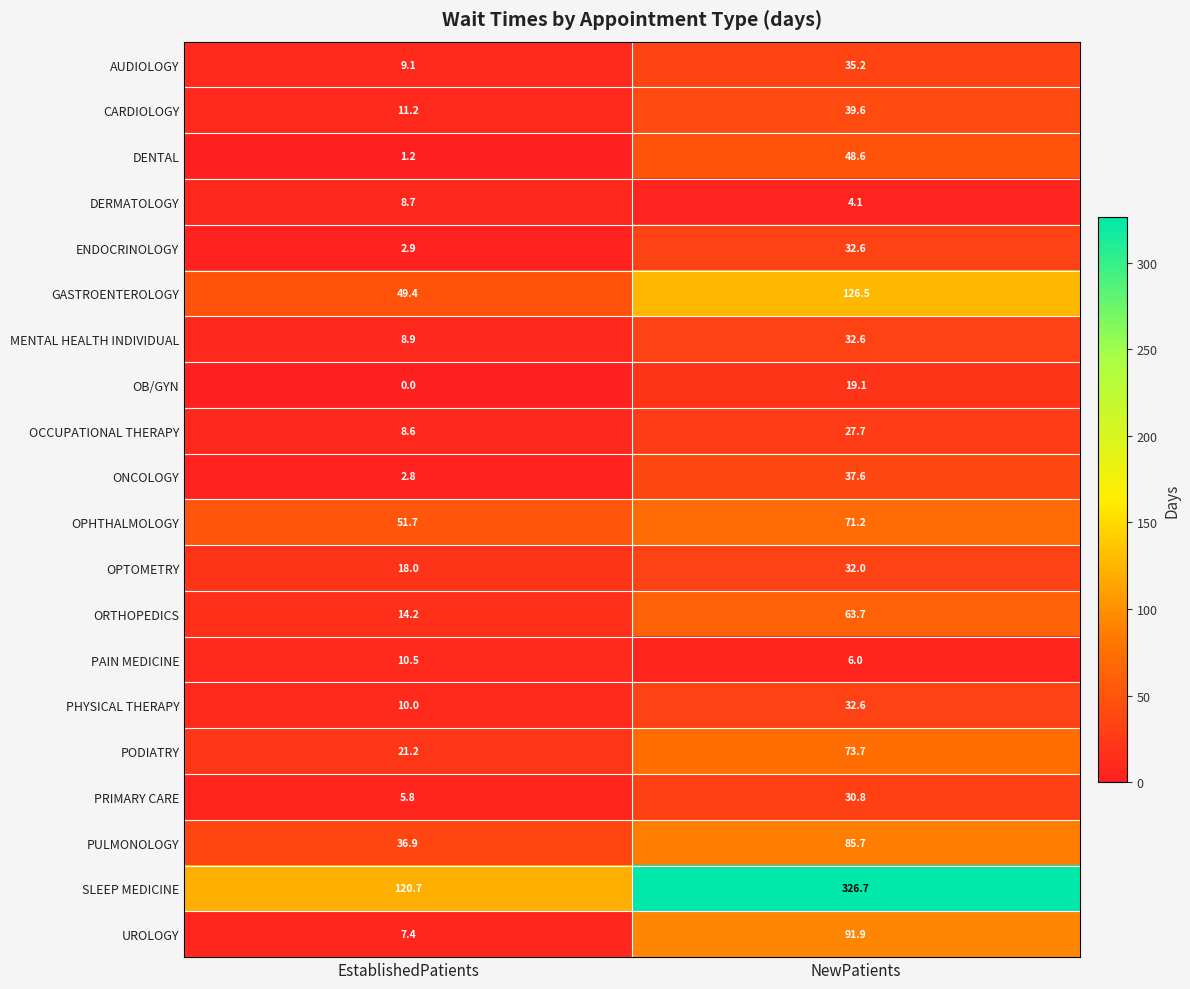

What is the spread (max minus min) of values at EstablishedPatients?

120.7